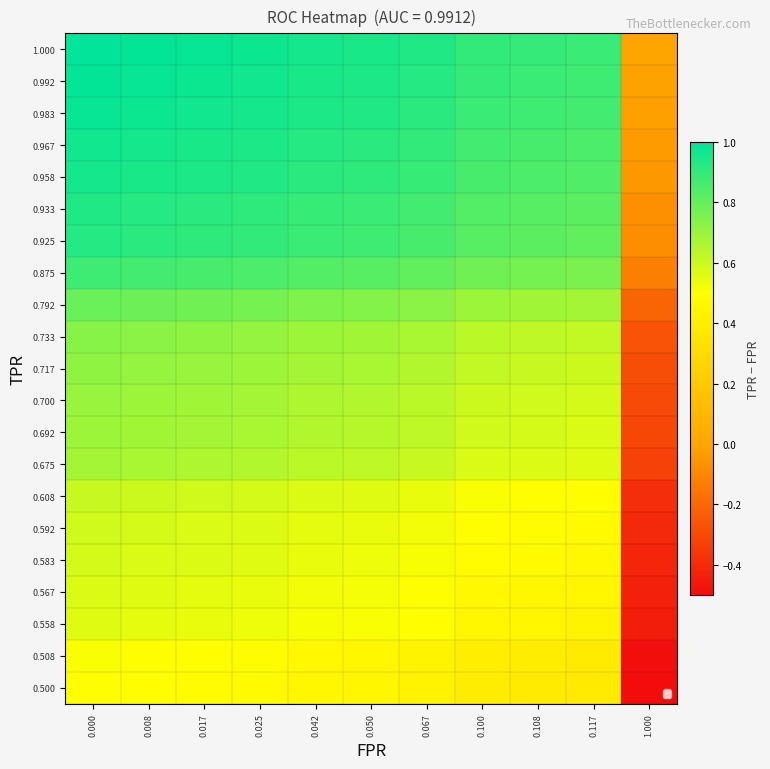

List the series in order of their peak value, highest first.

1.000, 0.992, 0.983, 0.967, 0.958, 0.933, 0.925, 0.875, 0.792, 0.733, 0.717, 0.700, 0.692, 0.675, 0.608, 0.592, 0.583, 0.567, 0.558, 0.508, 0.500